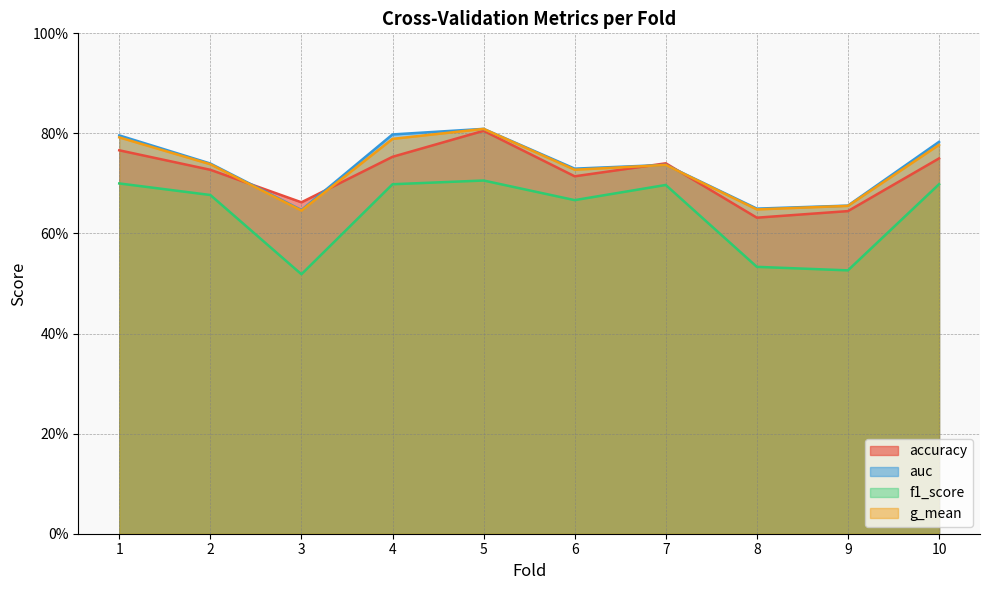

What is the difference between the f1_score values at 3 and 4?

0.2